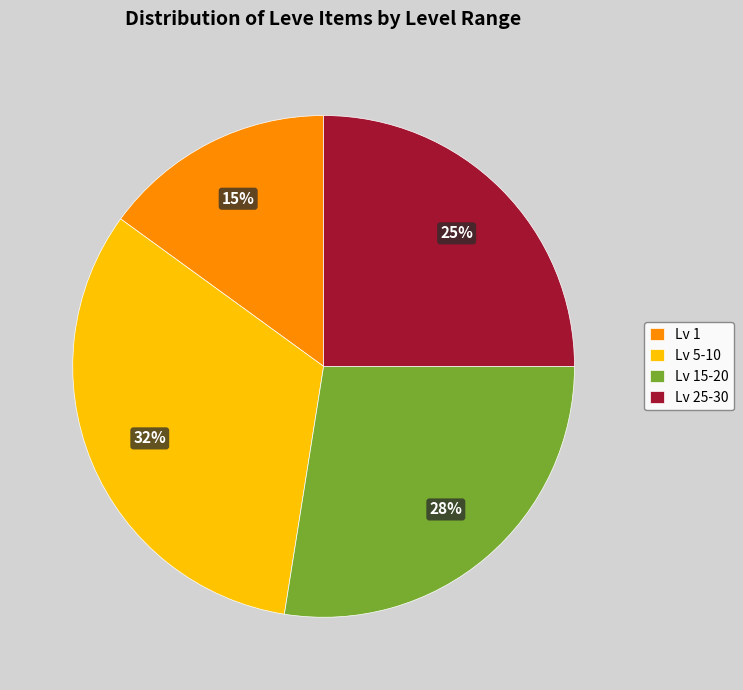

Is it true that Lv 15-20 is 13% of the pie?

False